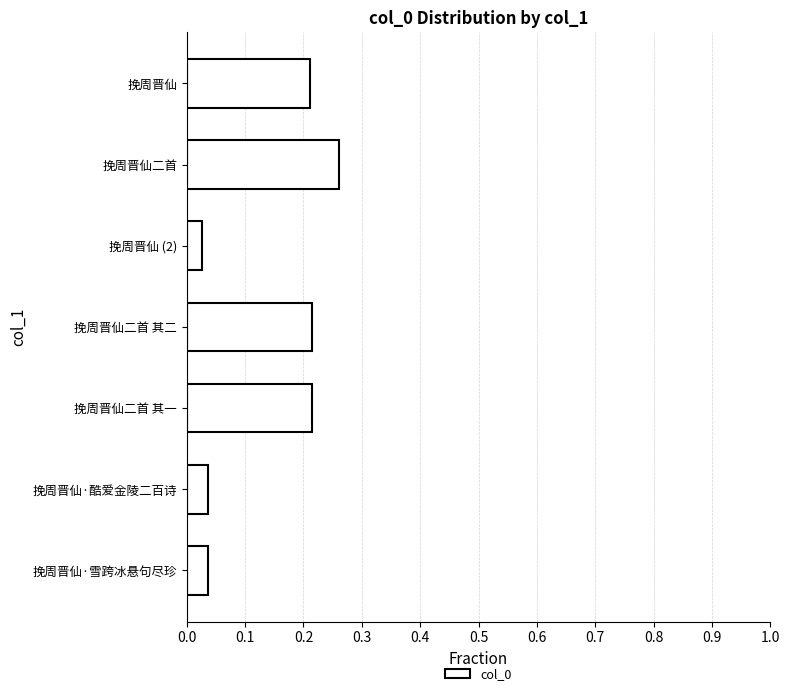

What position from the bottom is 挽周晋仙二首 其二?

4